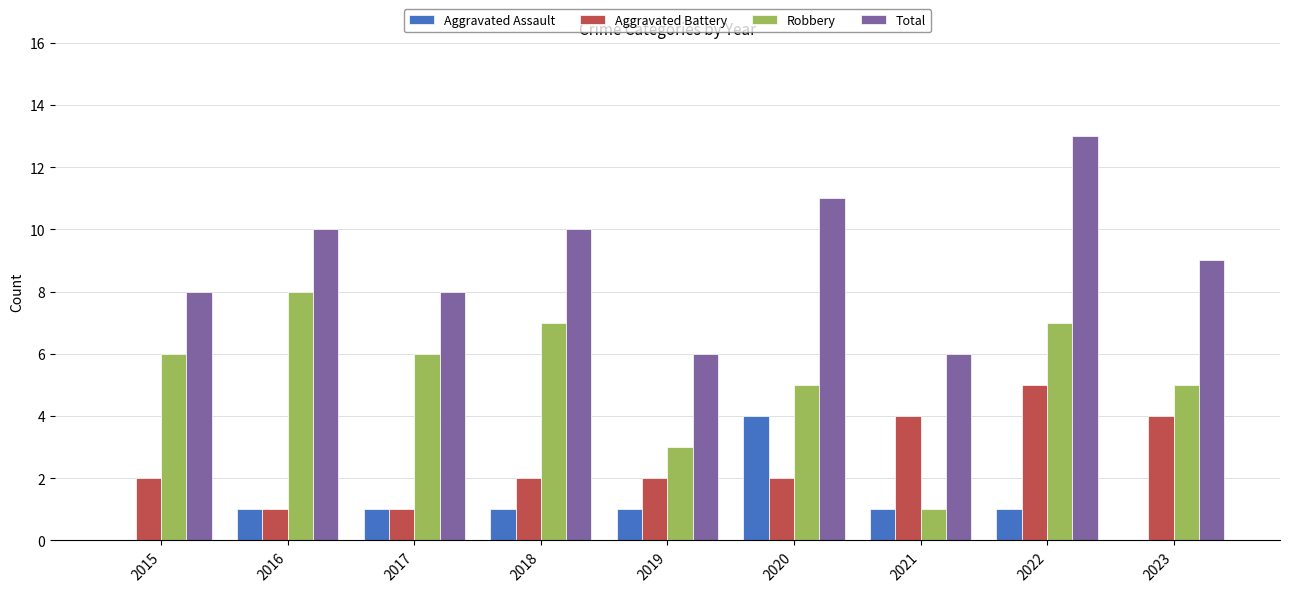

Between 2019 and 2023, which series saw the biggest shift?

Total